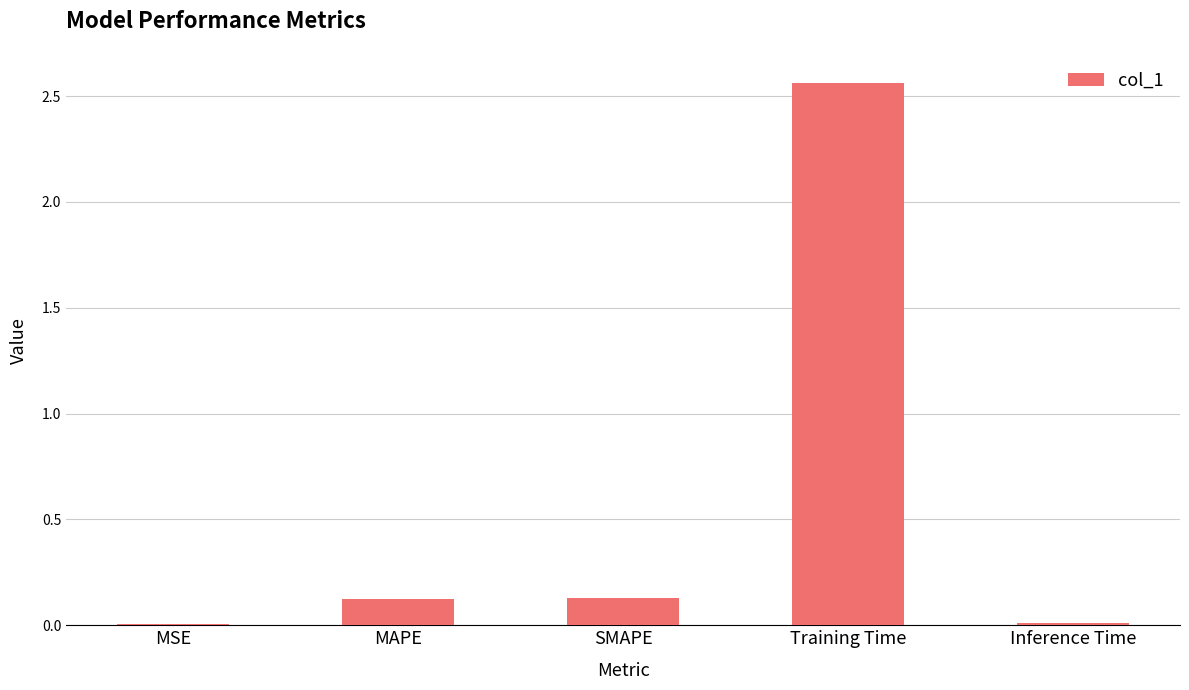

Which label corresponds to the largest value in the chart?

Training Time